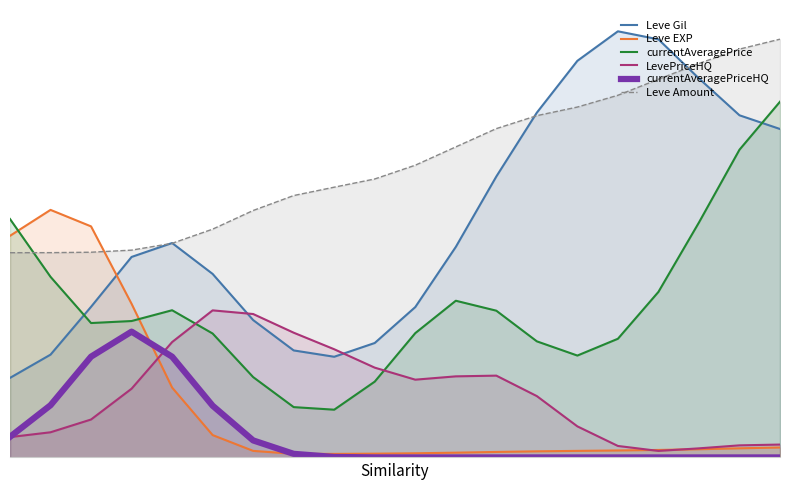

Does the chart display data point markers on the line(s)?

No